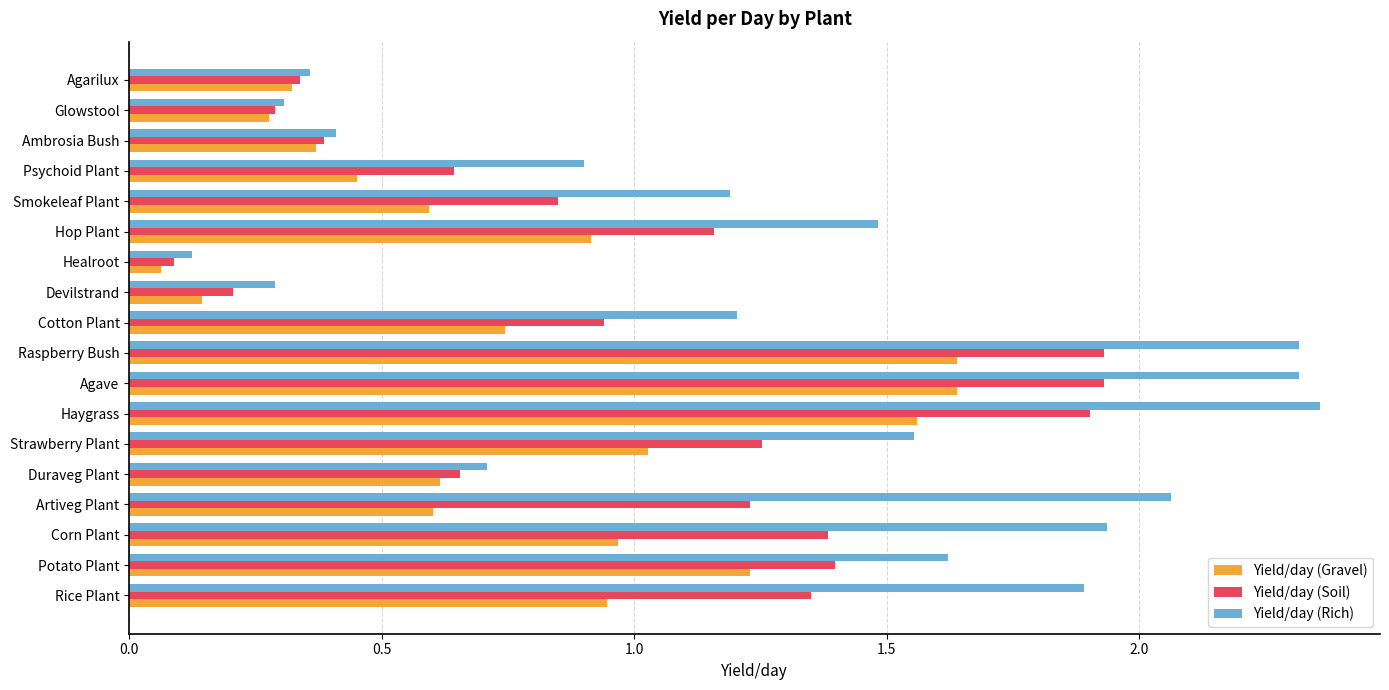

What is the difference between the maximum and minimum values in the Yield/day (Rich) series?

2.2